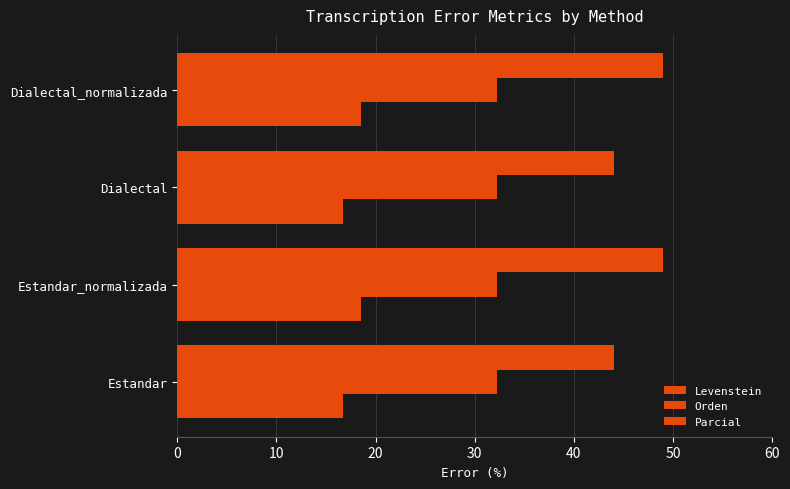

At how many categories does at least one series exceed 17?

4